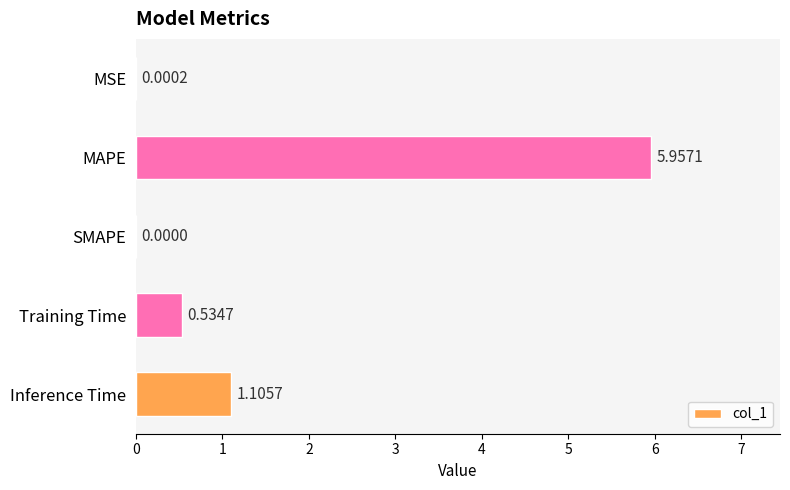

How many series are shown in this chart?

1